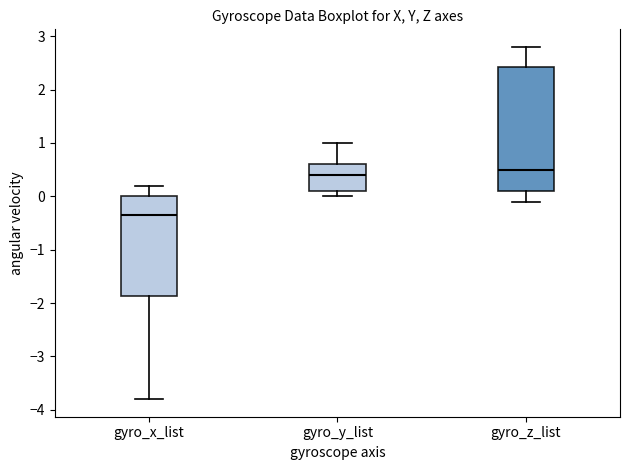

Comparing the boxes themselves (not the whiskers), which one is the tallest?

gyro_z_list